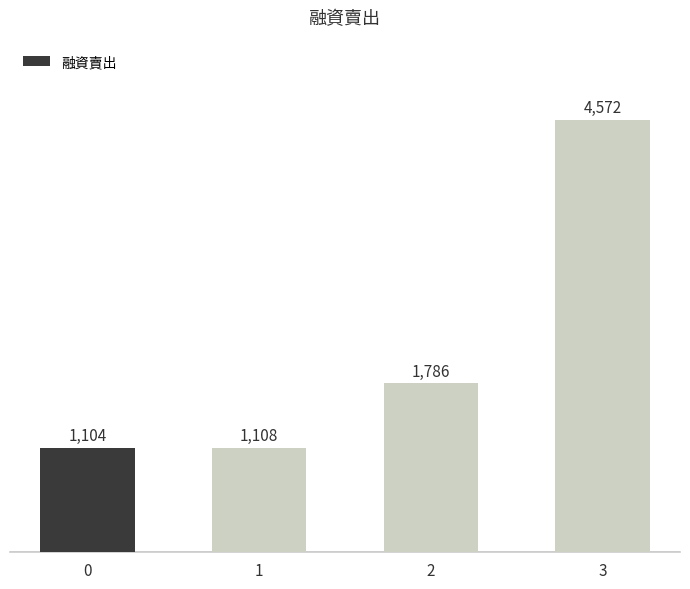

Are the bars horizontal?

No